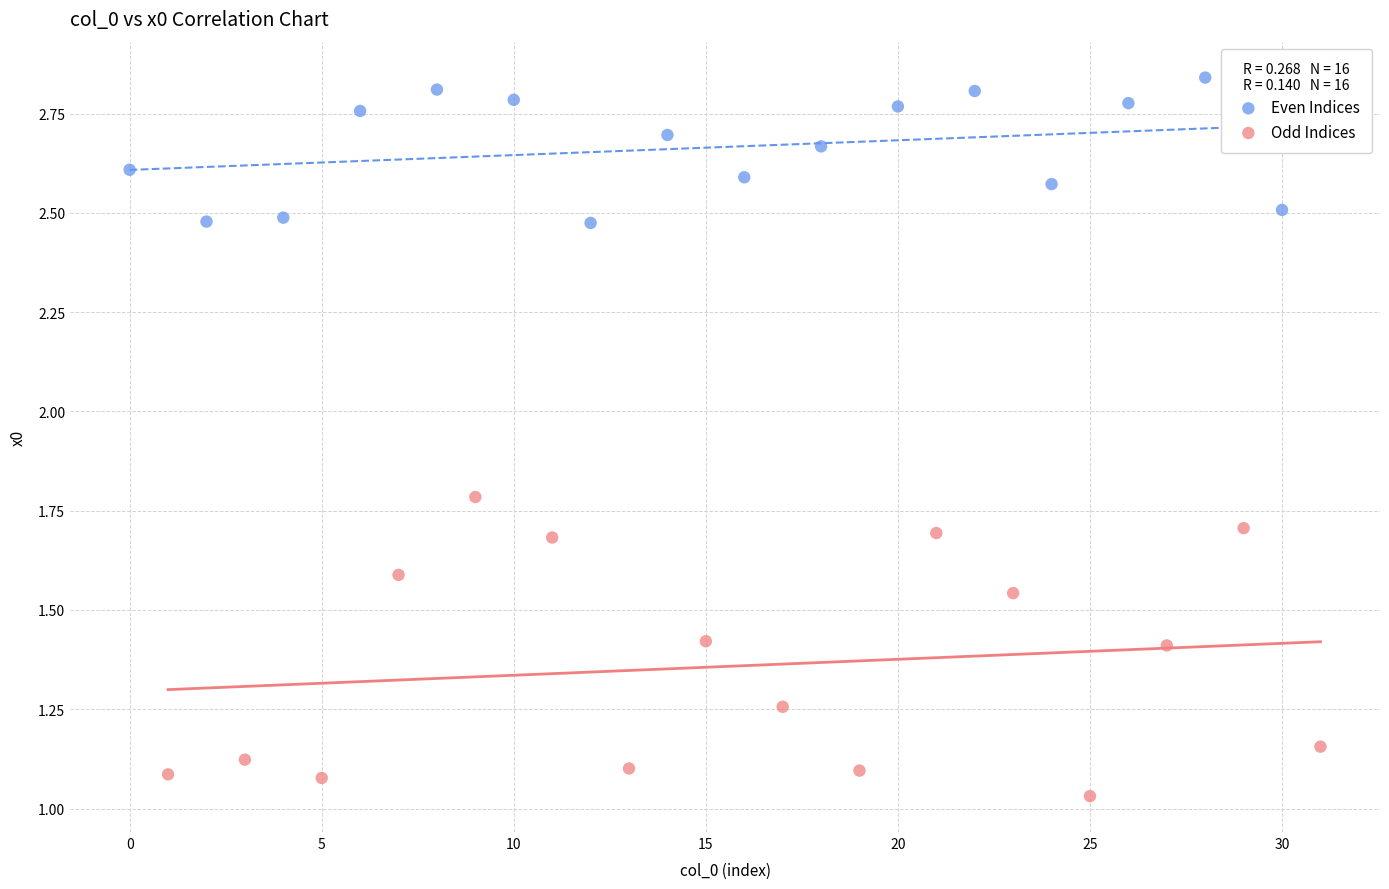

Which series has the largest Y range (max minus min)?

Odd Indices